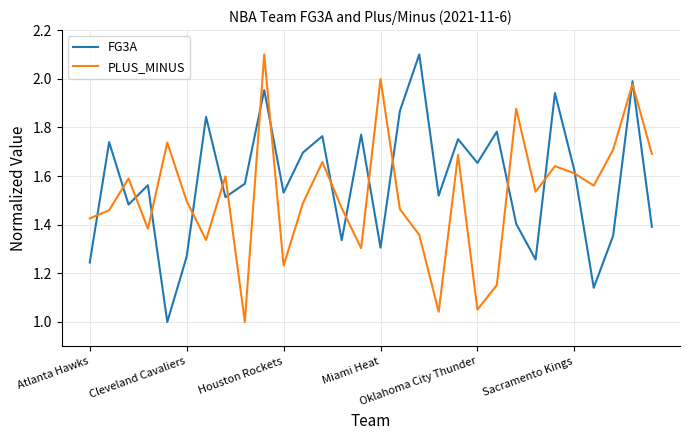

Which series has the largest total across all categories?

FG3A